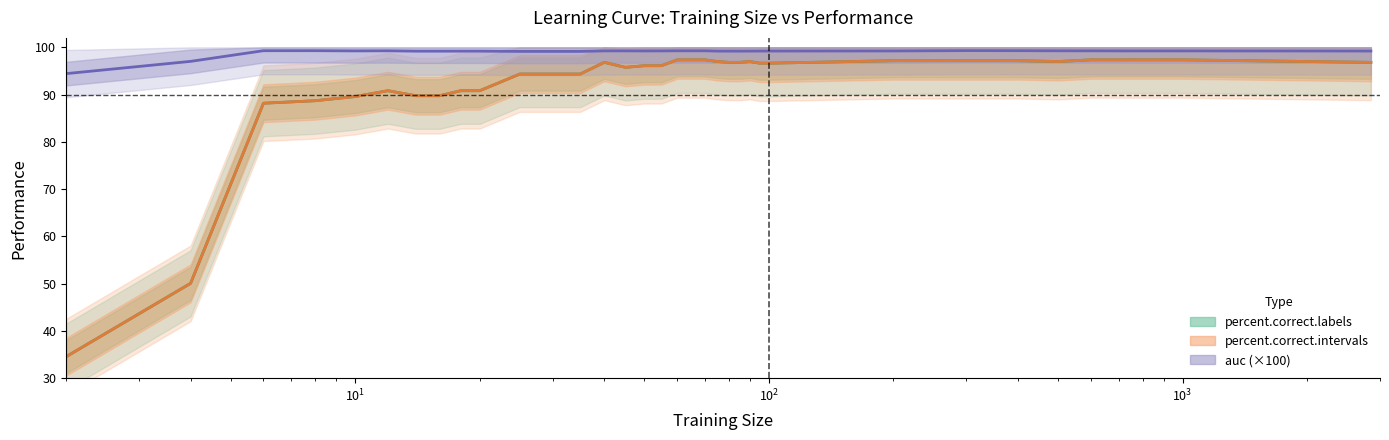

True or false: auc and percent.correct.labels intersect in this chart.

False